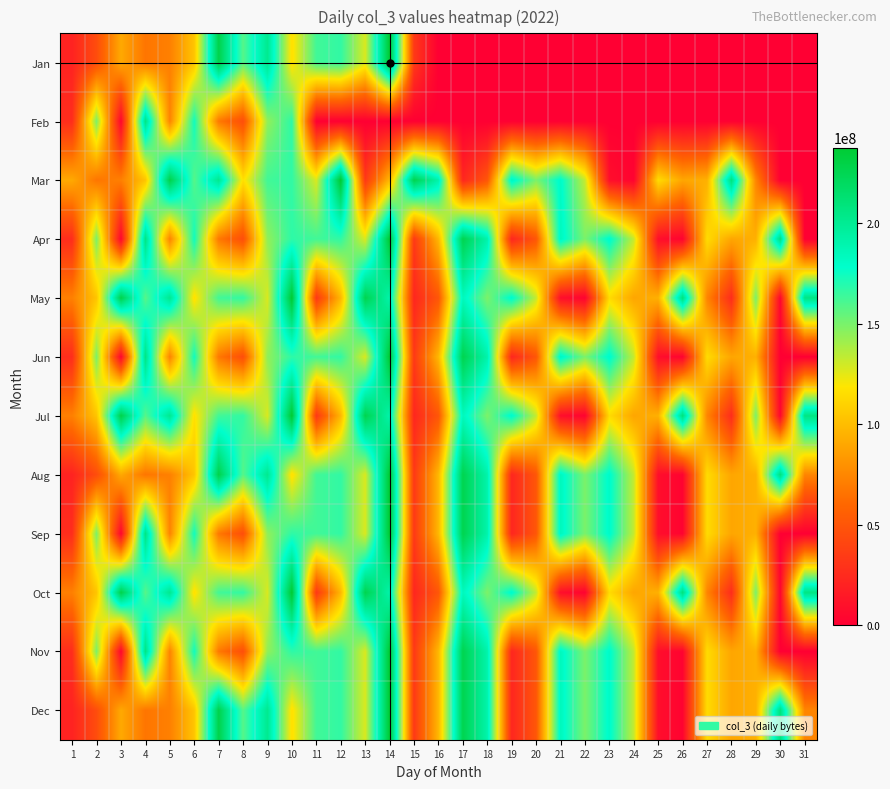

Rank the series at 29 from highest to lowest value.

May, Jul, Oct, Apr, Jun, Aug, Sep, Nov, Dec, Mar, Jan, Feb